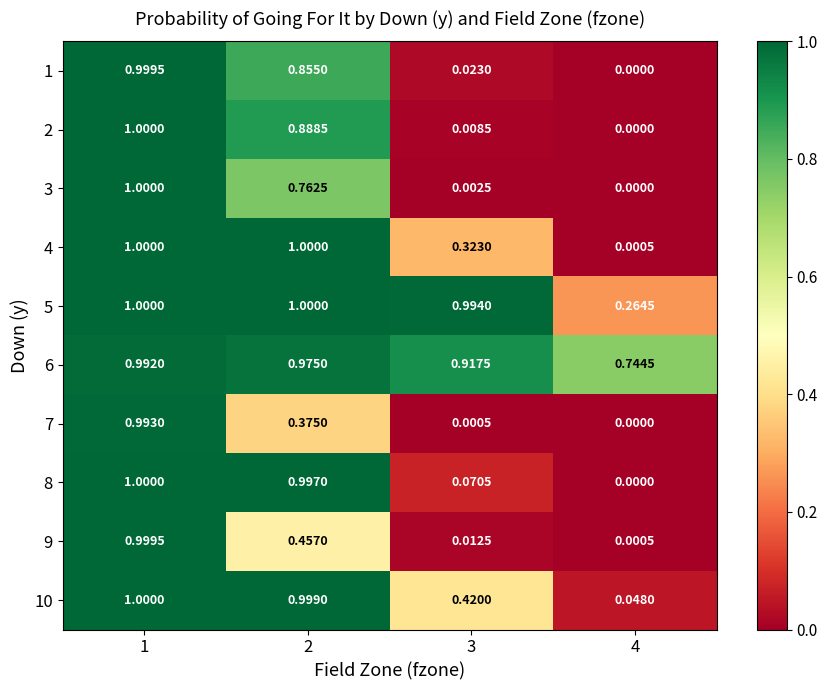

Is the value of 1 at 1 greater than the value of 10 at 3?

Yes